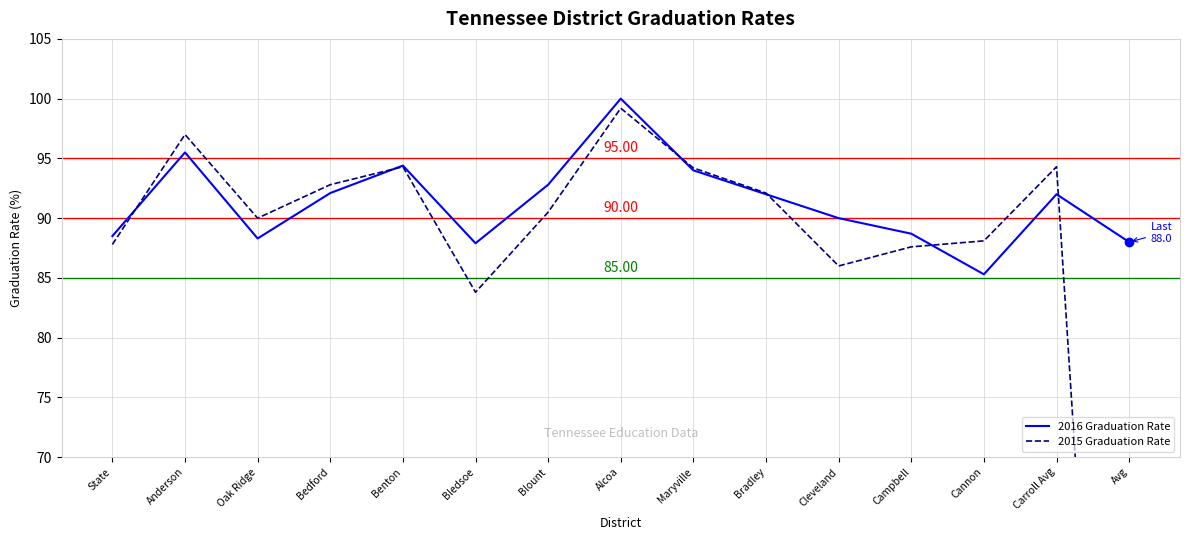

Between Anderson and State, which is larger?

Anderson